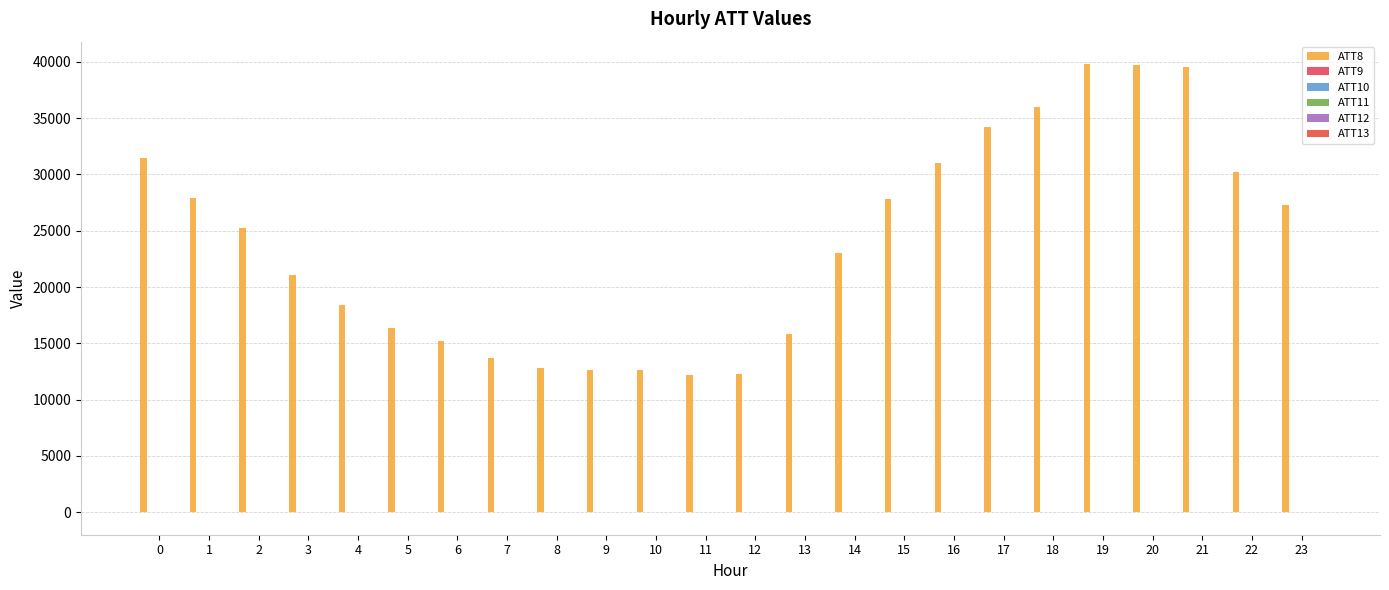

What is the value of the ATT13 bar at the 8th from the left?

-0.1